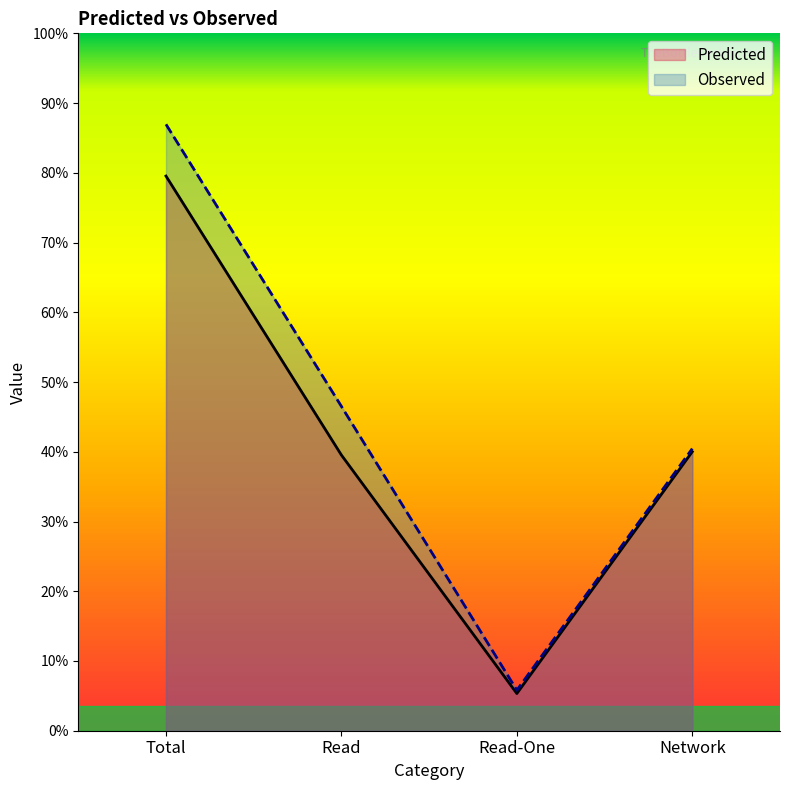

List the series in order of their peak value, highest first.

Observed, Predicted